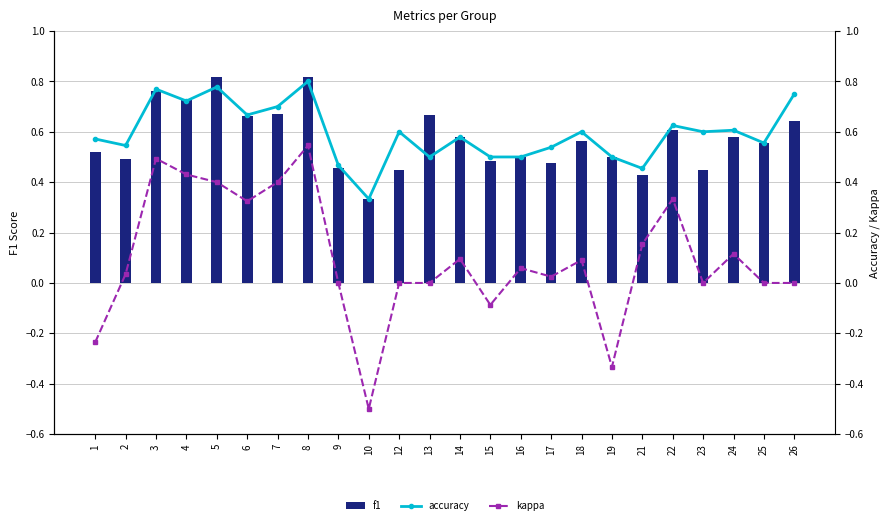

At which label does kappa reach its peak?

8